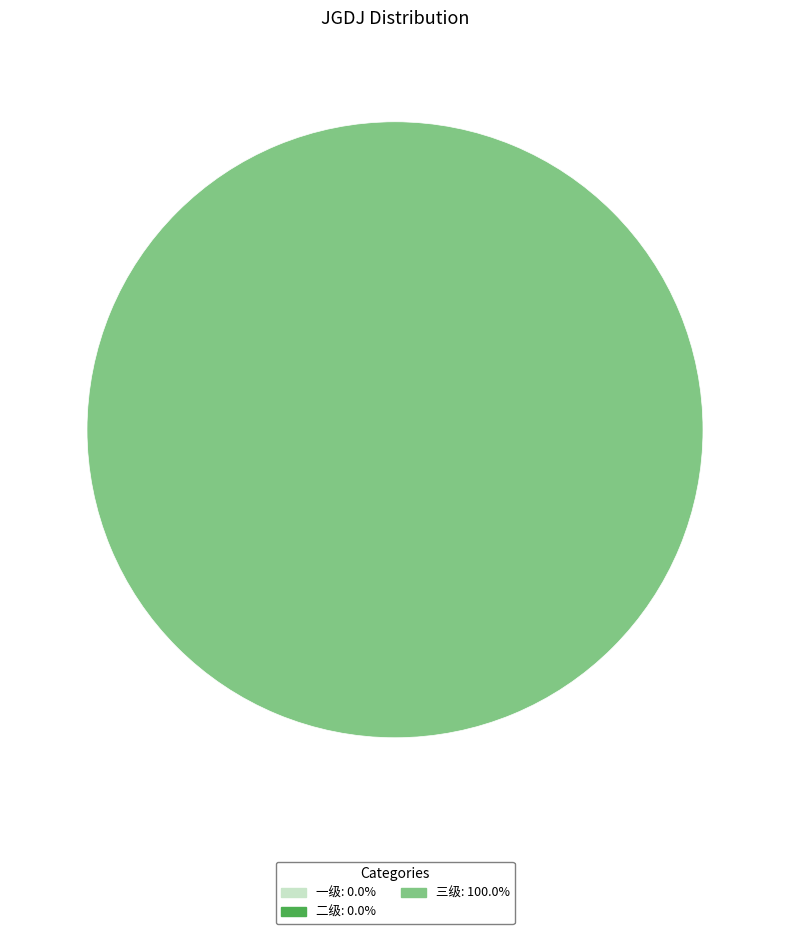

Is there any slice that represents more than half of the pie?

Yes